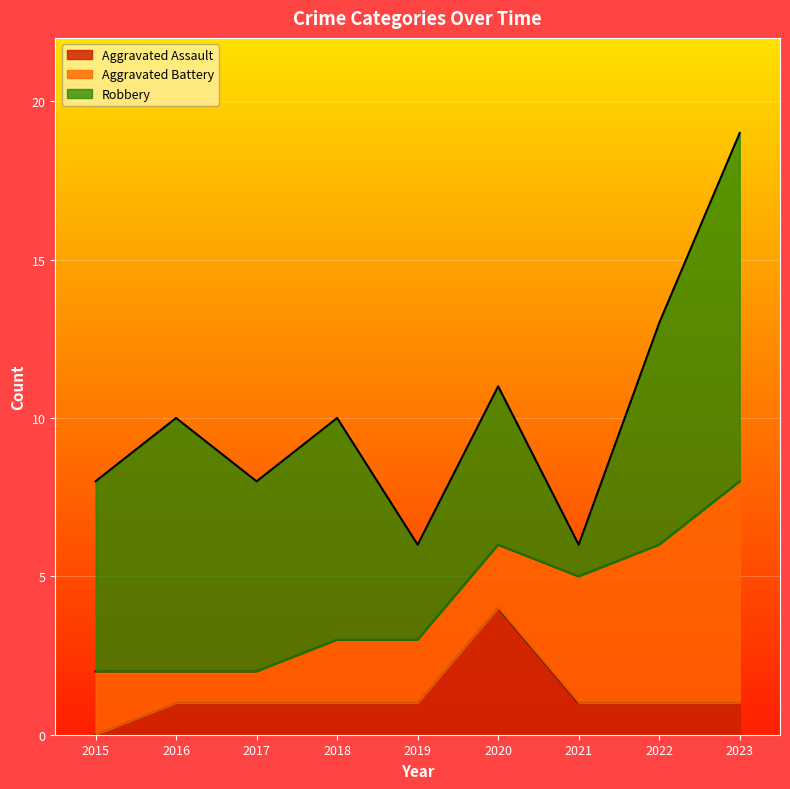

What is the sum of all Robbery values?

54